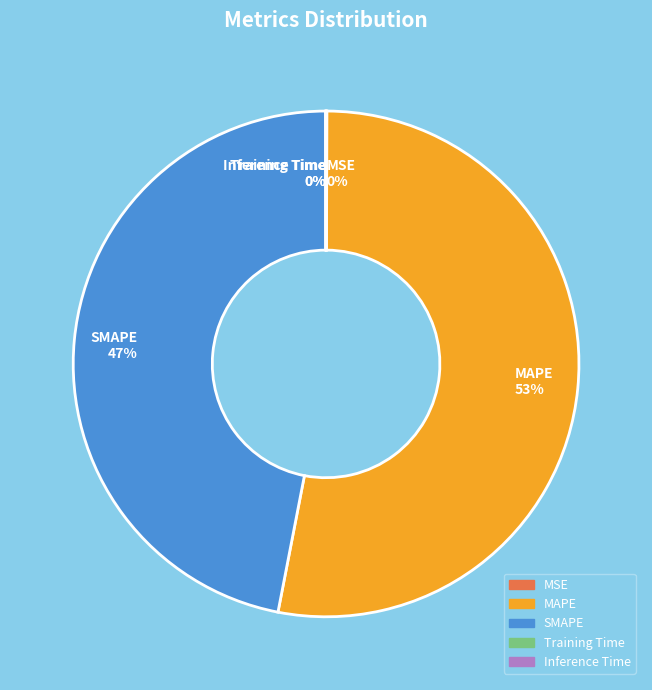

Approximately how many times larger is the value at MAPE 53% compared to SMAPE 47%?

1.1